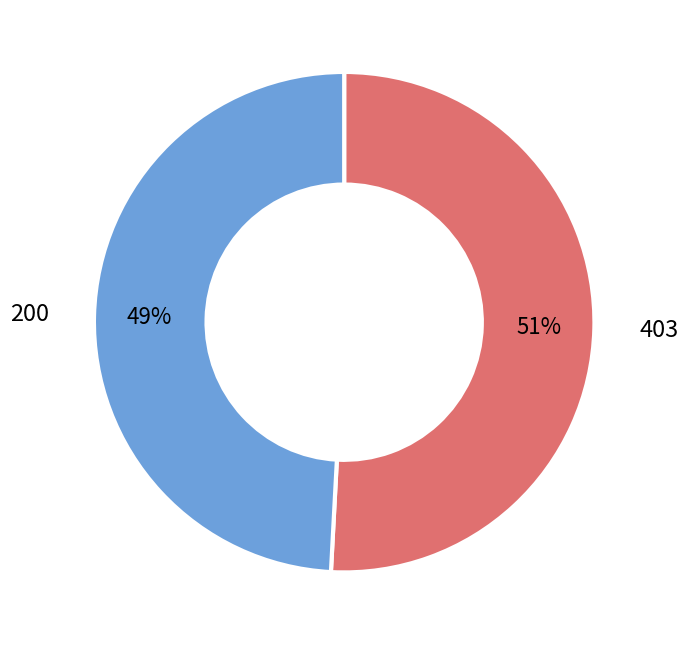

To the nearest percent, what percentage of the pie is 403?

51%